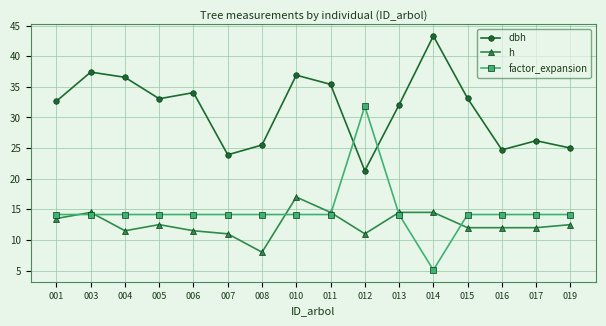

At which category does h reach its first local peak?

003